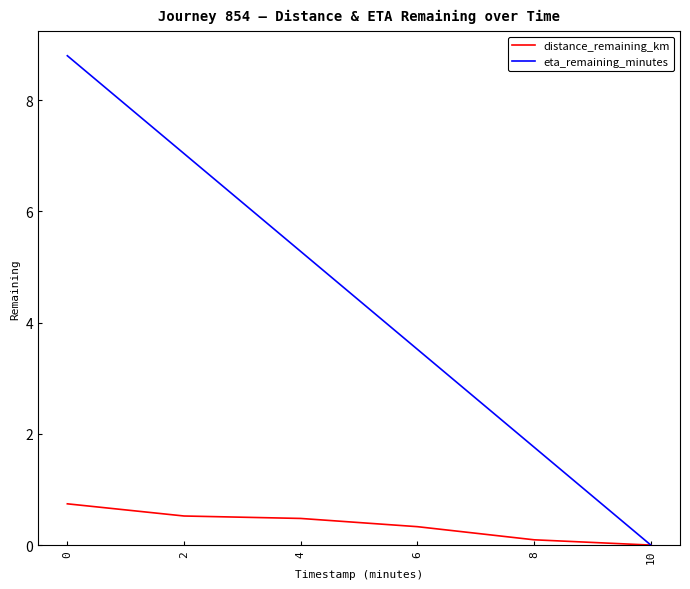

How many lines are shown in the chart?

2